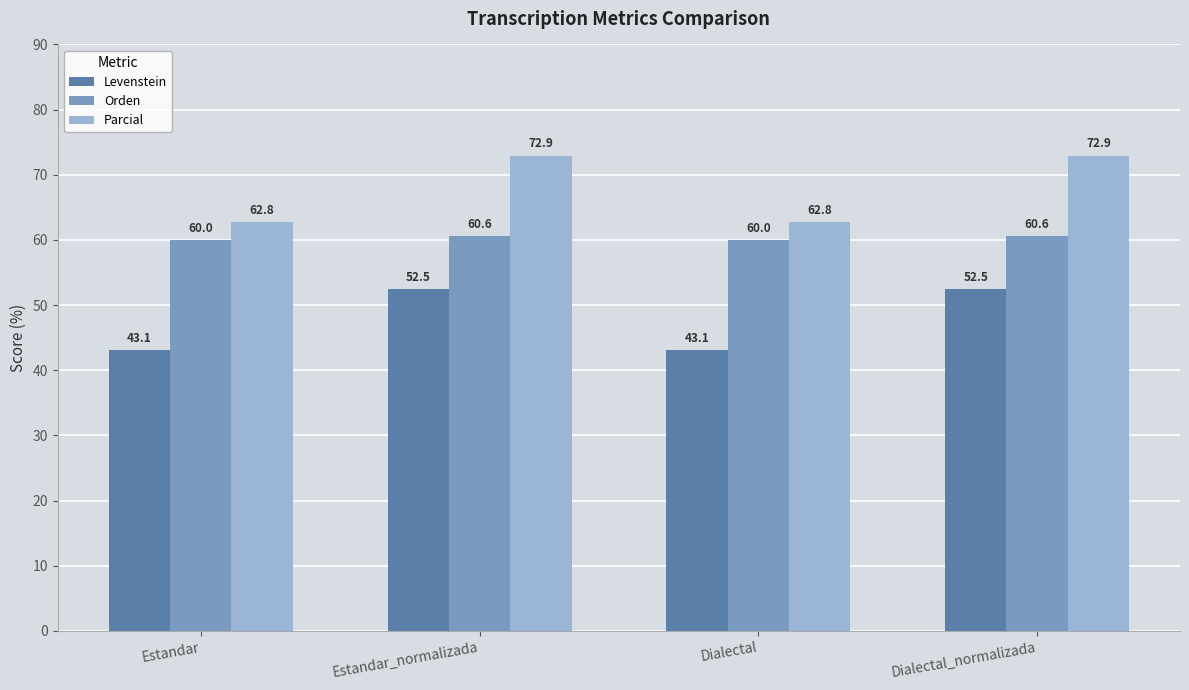

What are all the series names shown in the legend?

Levenstein, Orden, Parcial